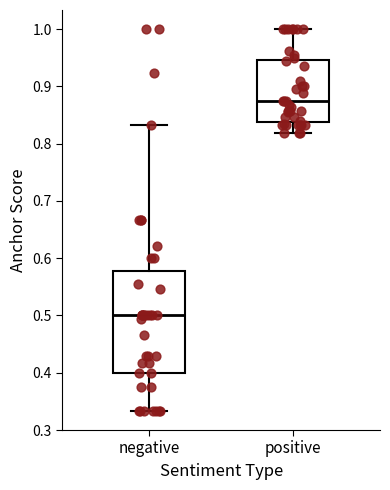

Which box's median line is the highest?

positive